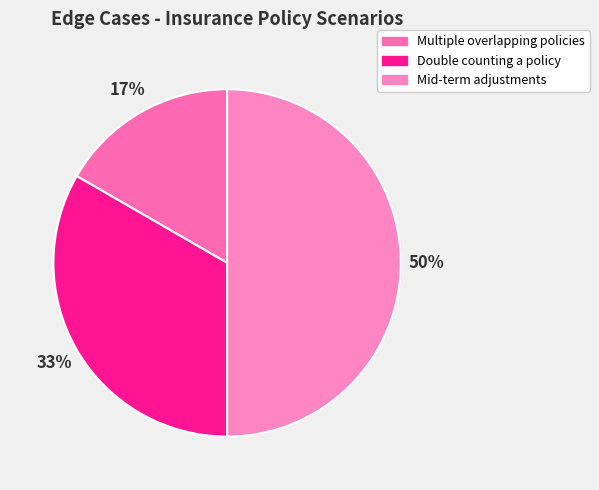

Approximately how many times larger is the value at Multiple overlapping policies compared to Double counting a policy?

0.5